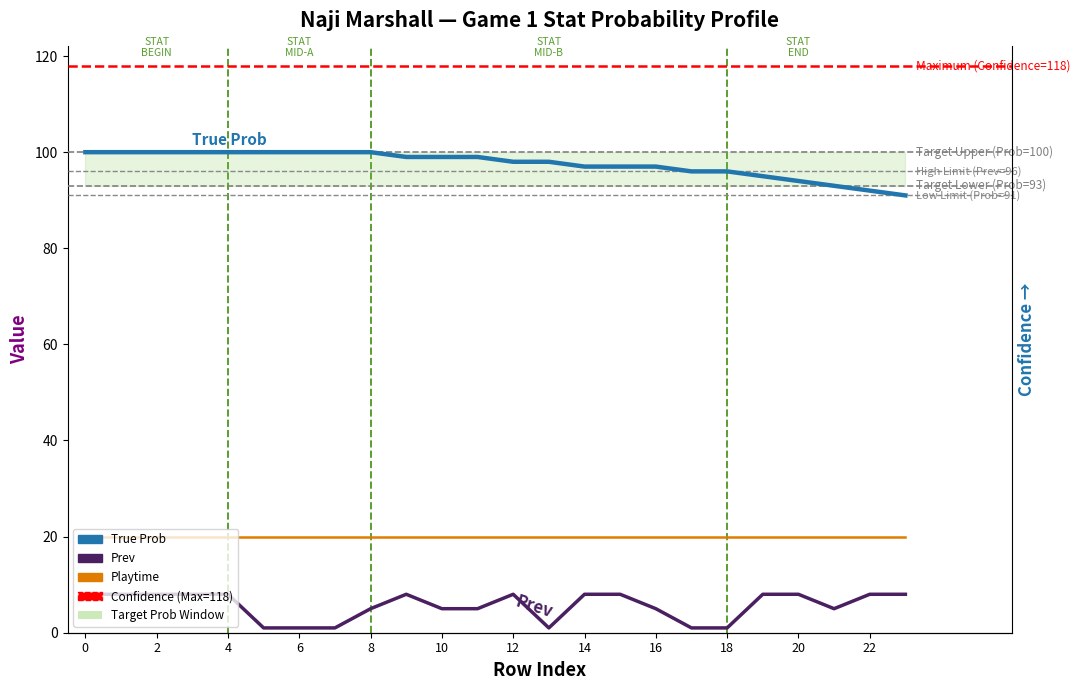

What is the sum of all True Prob values?

2341